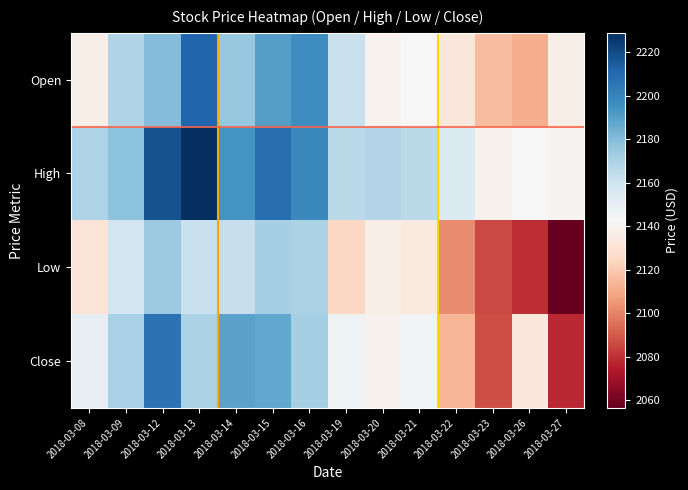

At how many categories does at least one series exceed 2111?

14